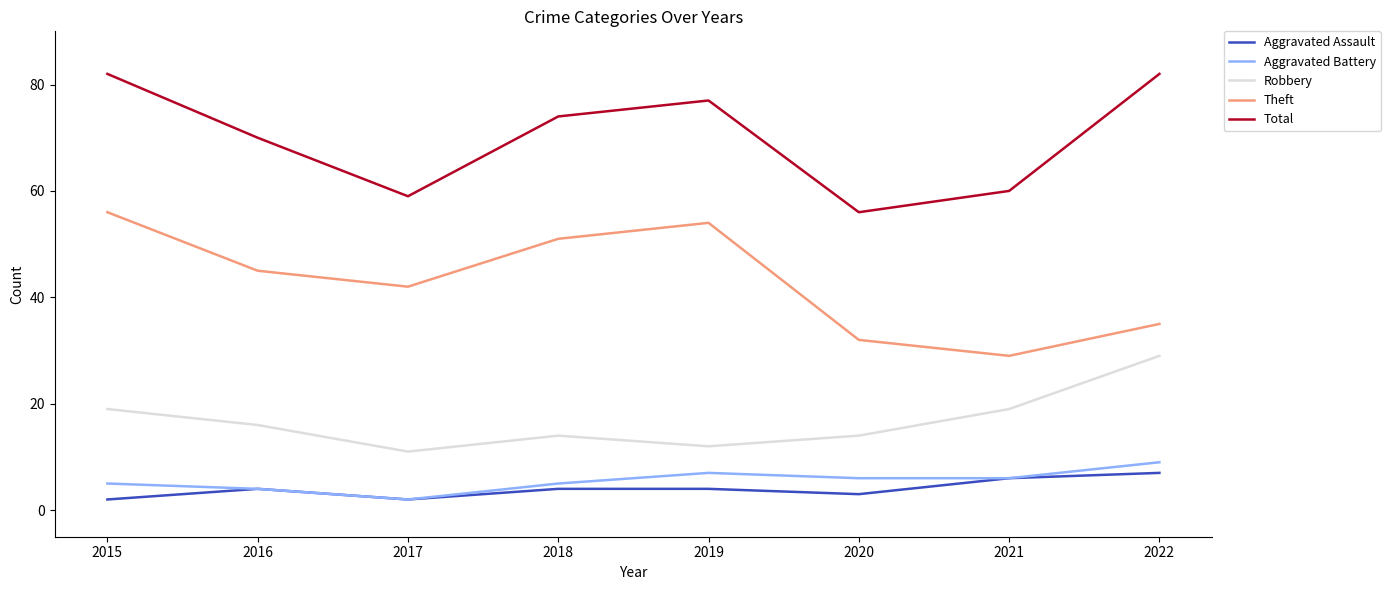

Where does the Aggravated Battery series first go above 6?

2019